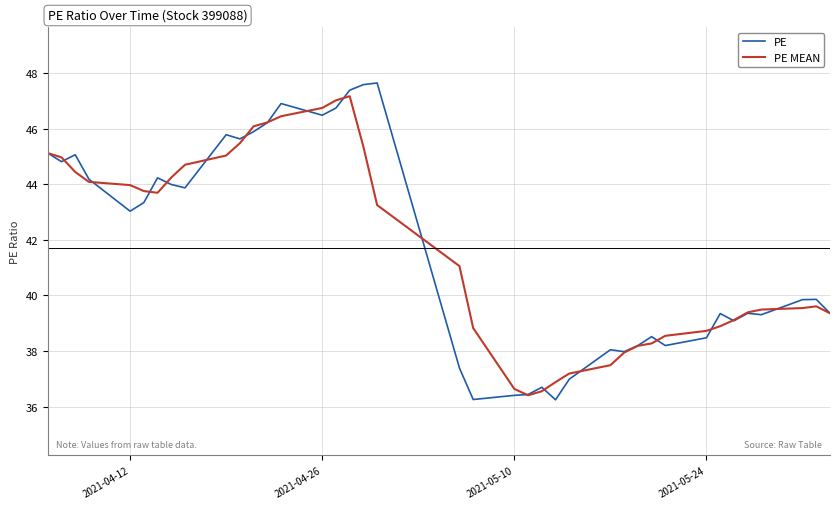

What is the greatest value displayed?

47.6